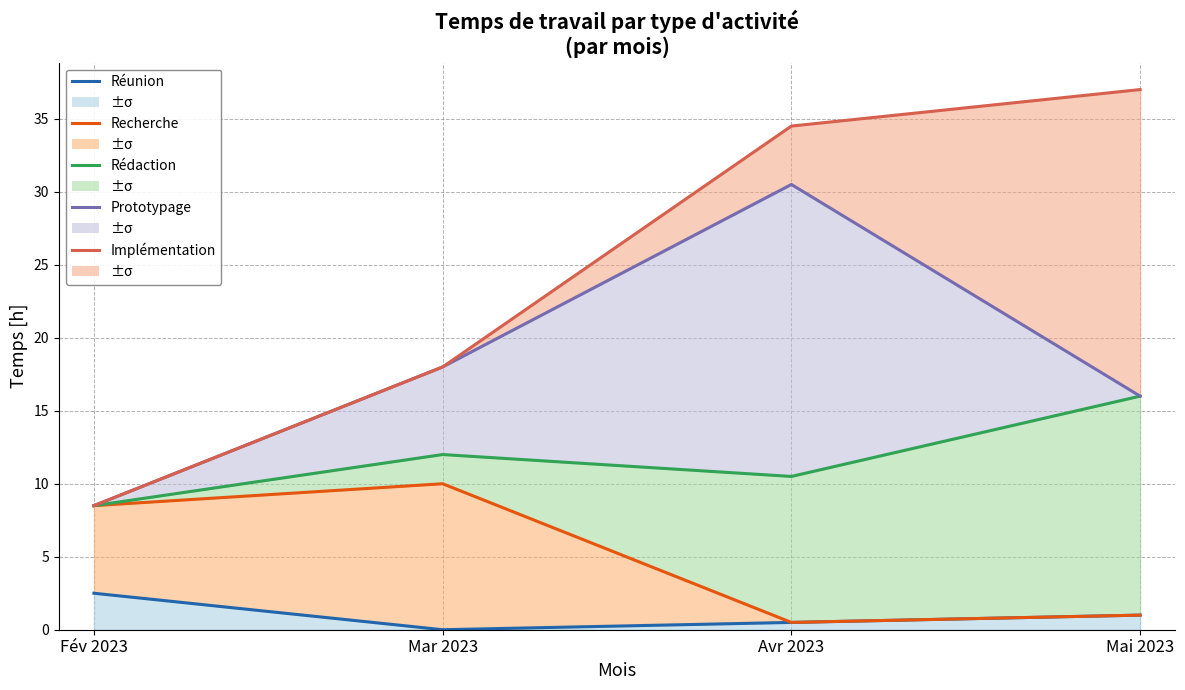

Read the Réunion value at Fév 2023.

2.5